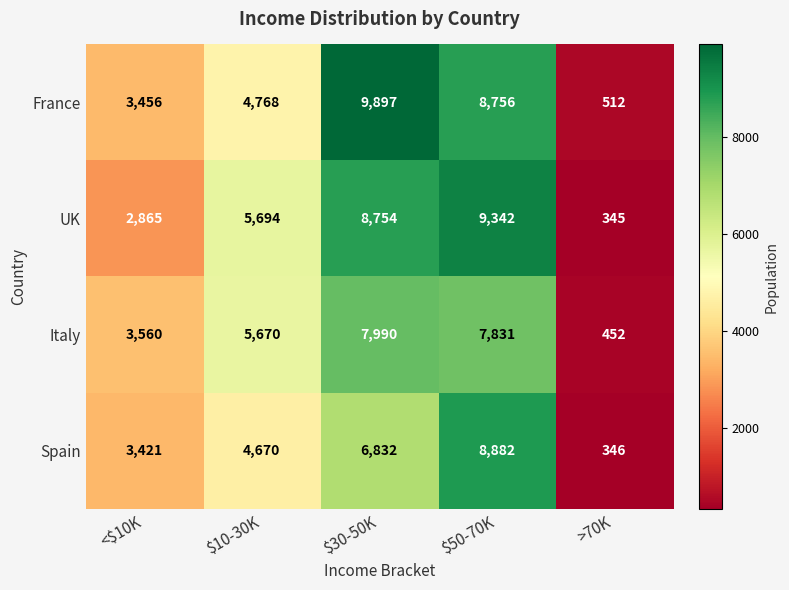

Is it true that Italy equals 12005 at $50-70K?

False